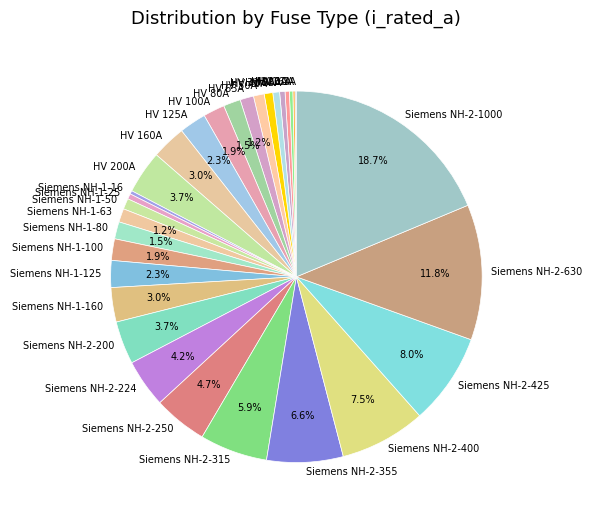

What is the ratio of the value at Siemens NH-2-200 to the value at Siemens NH-2-355?

0.6